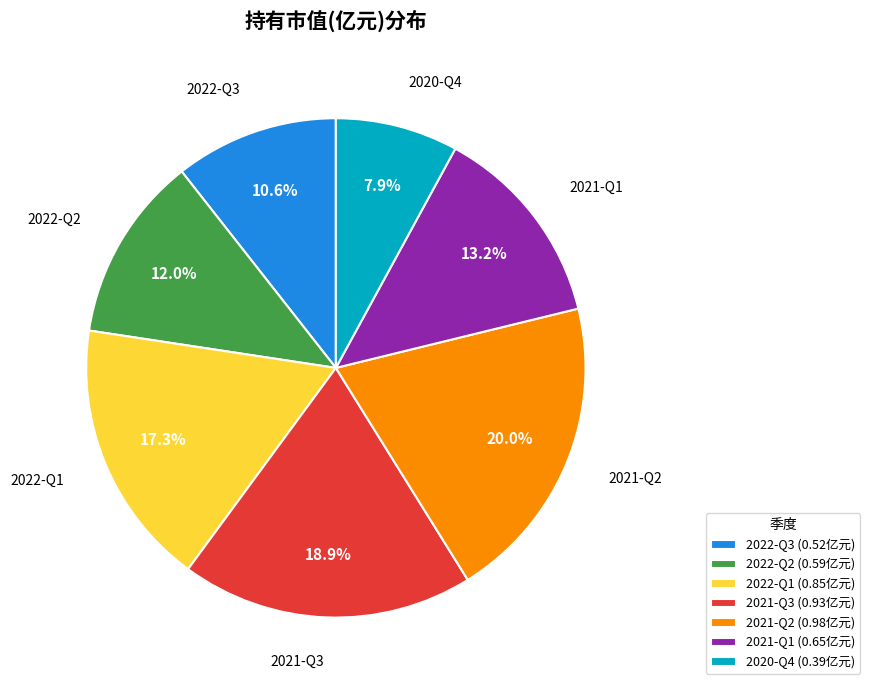

Is there any slice that represents more than half of the pie?

No